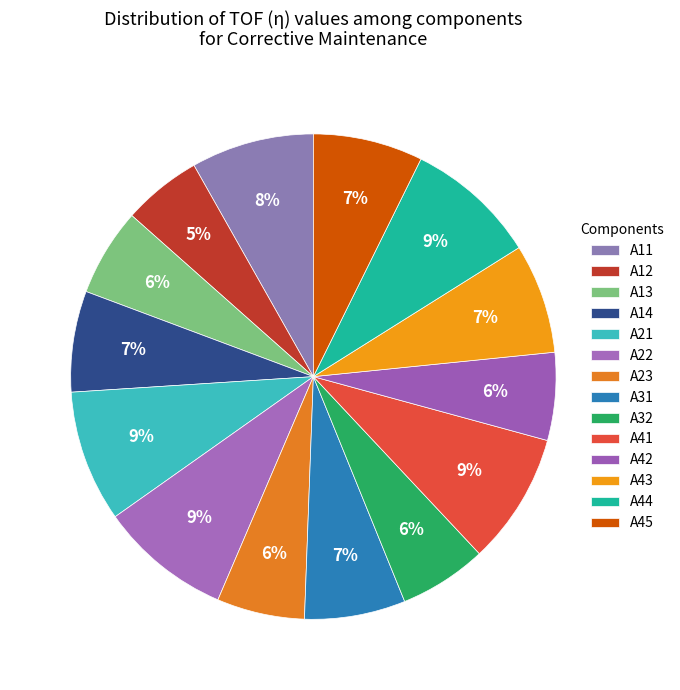

Count the number of slices in the pie.

14